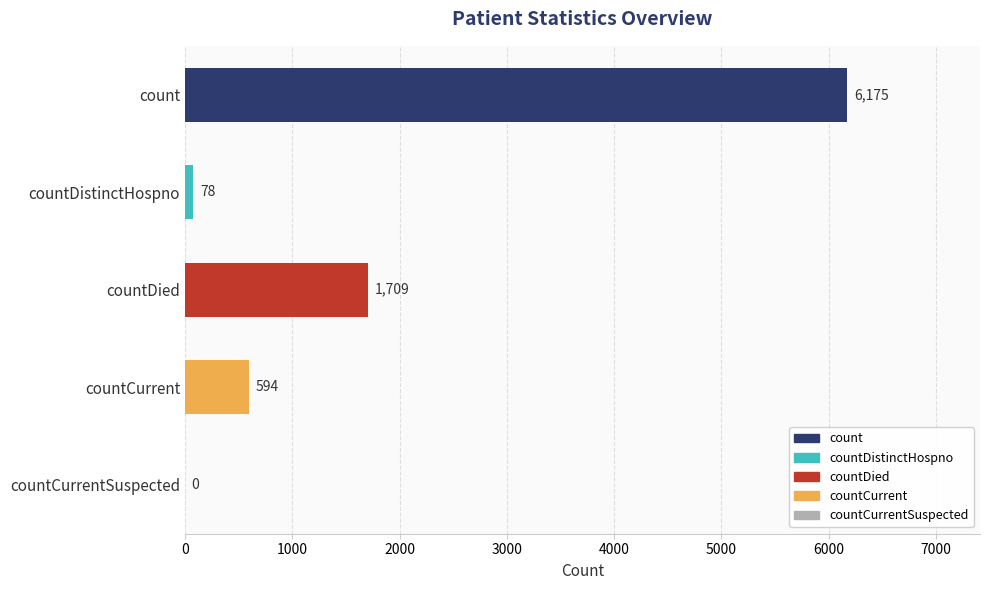

What is the average value?

1711